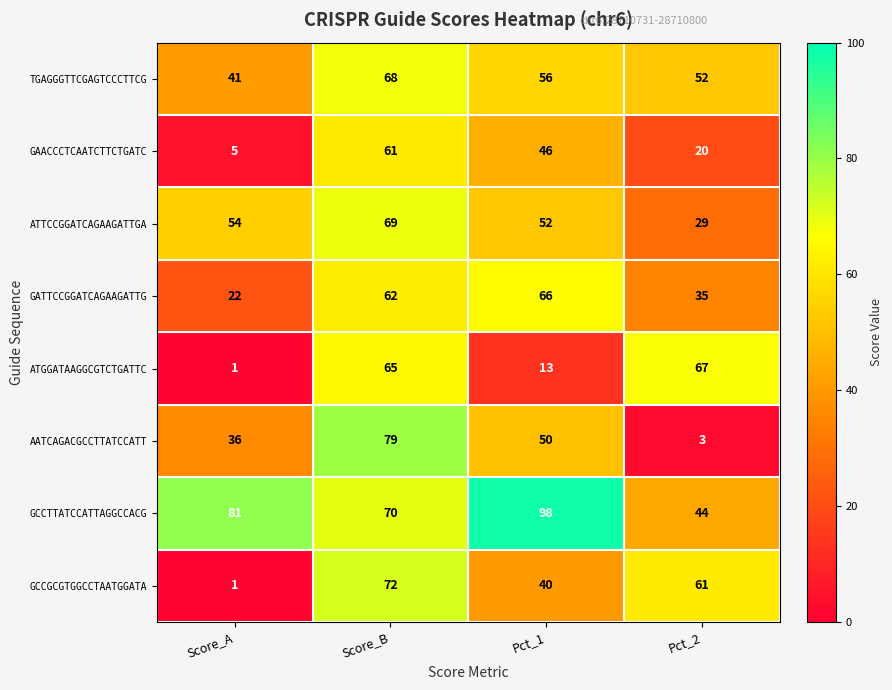

What is the sum of the ATGGATAAGGCGTCTGATTC values at Pct_2 and Pct_1?

80